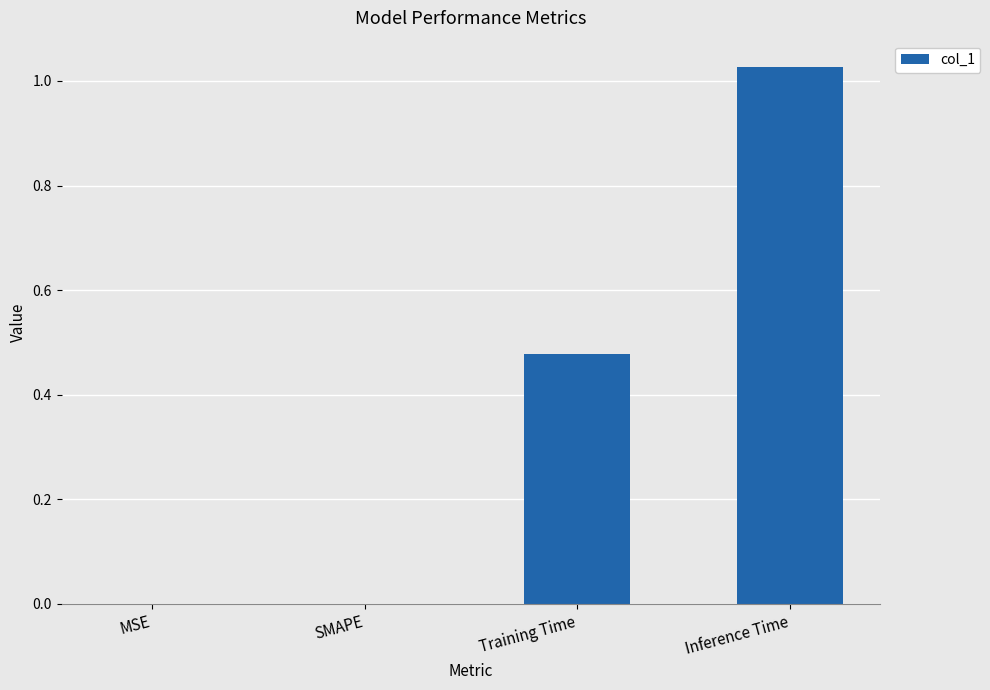

What is the sum of all values?

1.5